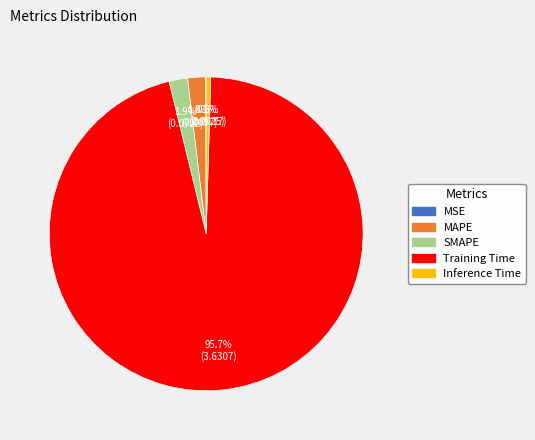

To the nearest percent, what is the difference between the largest and smallest slice percentages?

96%